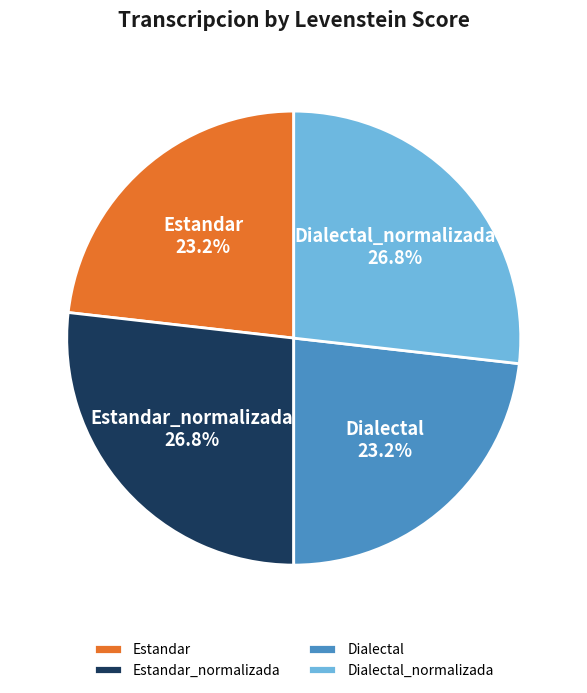

What is the ratio of the value at Estandar to the value at Dialectal?

1.0